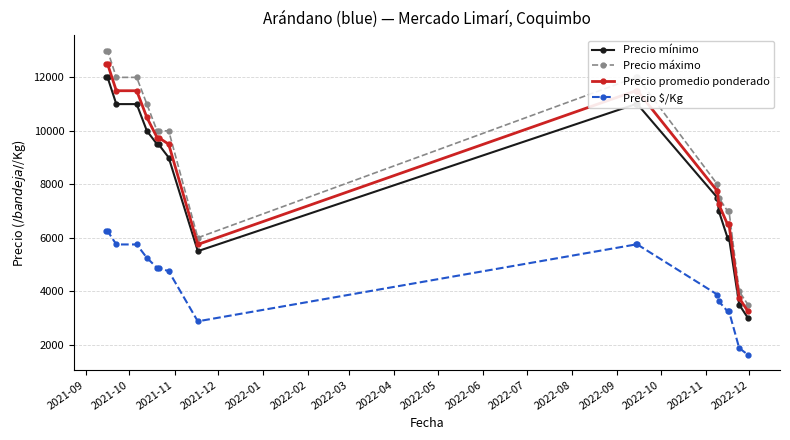

How many distinct data groups are displayed?

4